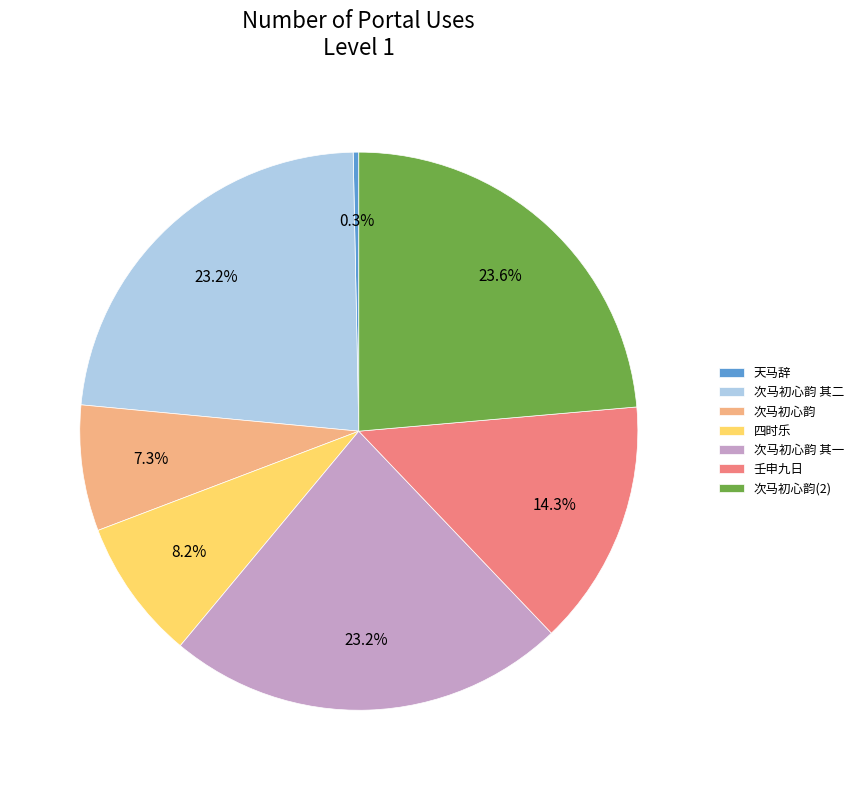

What is the ratio of the value at 次马初心韵 to the value at 次马初心韵 其一?

0.3